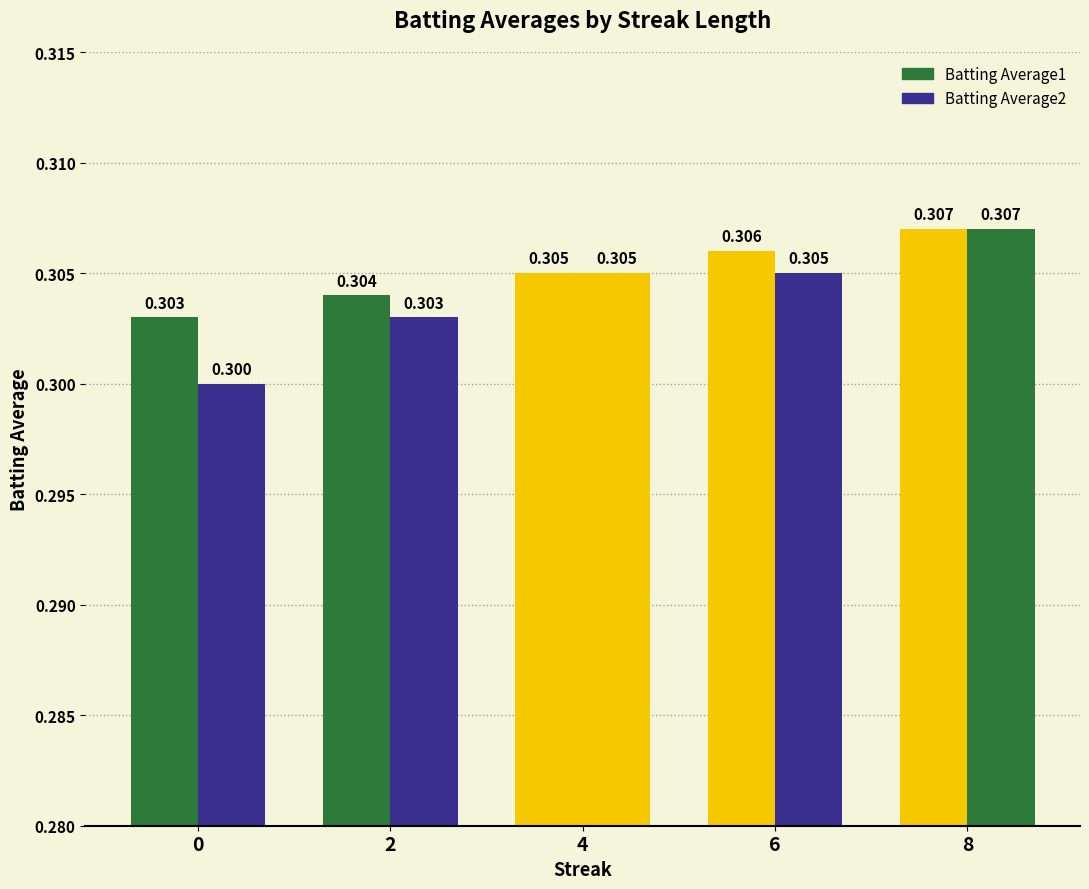

What is the sum of all Batting Average2 values?

1.5